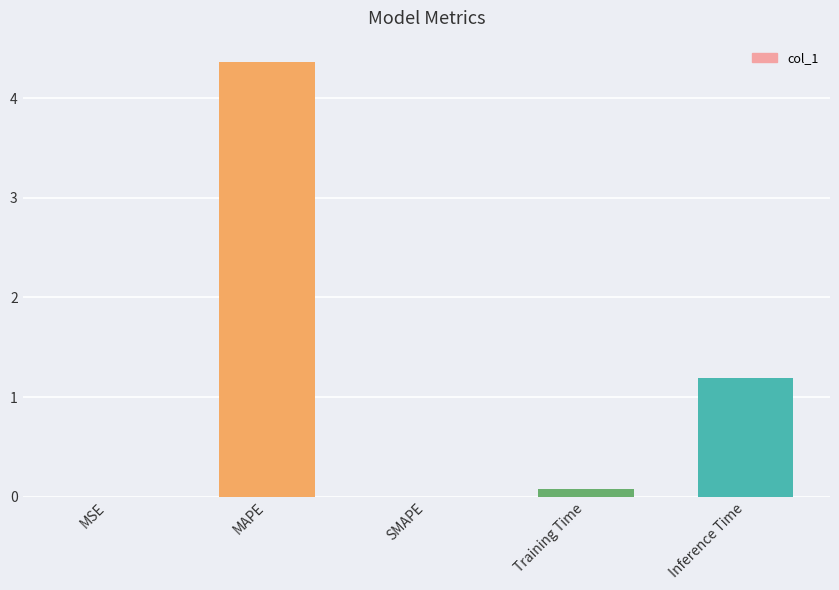

Approximately how many times larger is the value at MAPE compared to Inference Time?

3.7